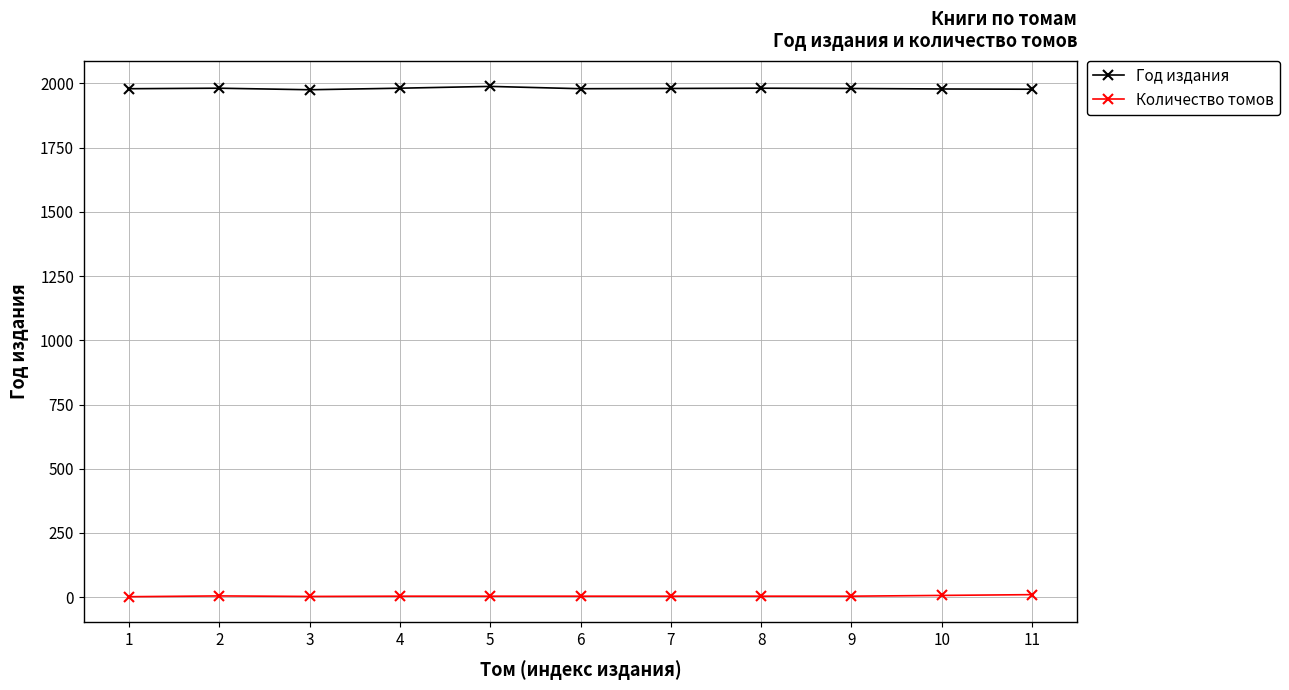

The value of Год издания at 8 is 3425. True or false?

False